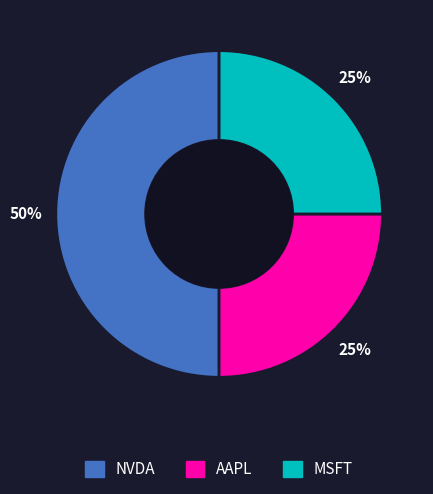

The MSFT slice represents 25% of the pie. True or false?

True